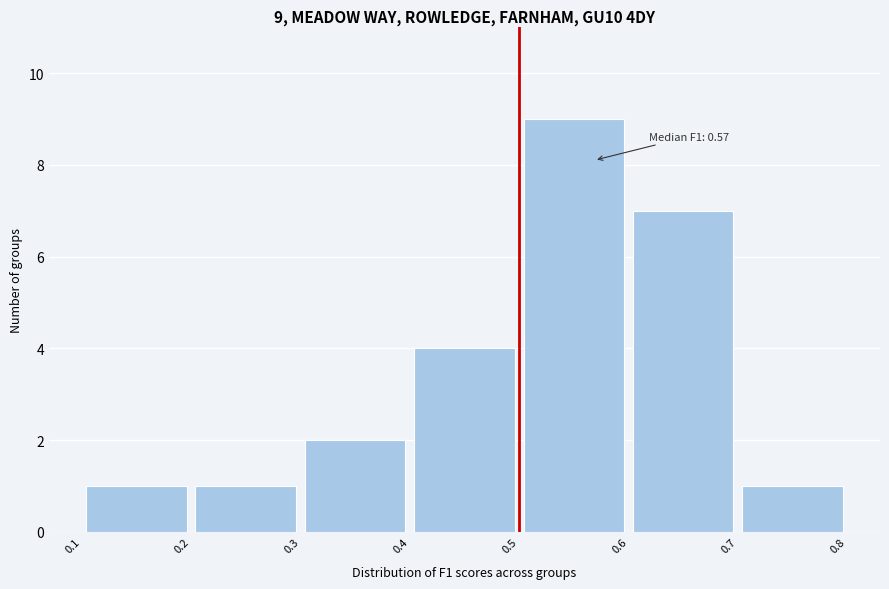

Over which range of the x-axis is the bar tallest?

0.5 to 0.6